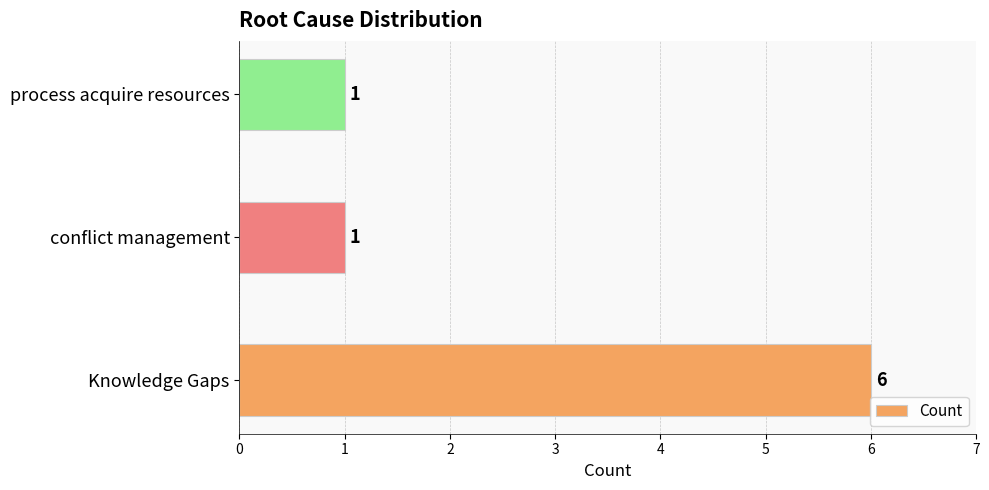

What is the greatest value displayed?

6